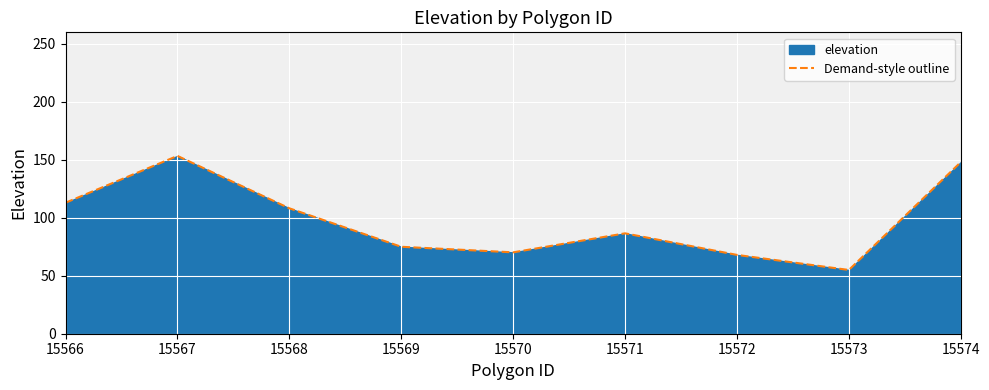

What is the difference between the maximum and minimum values?

98.4